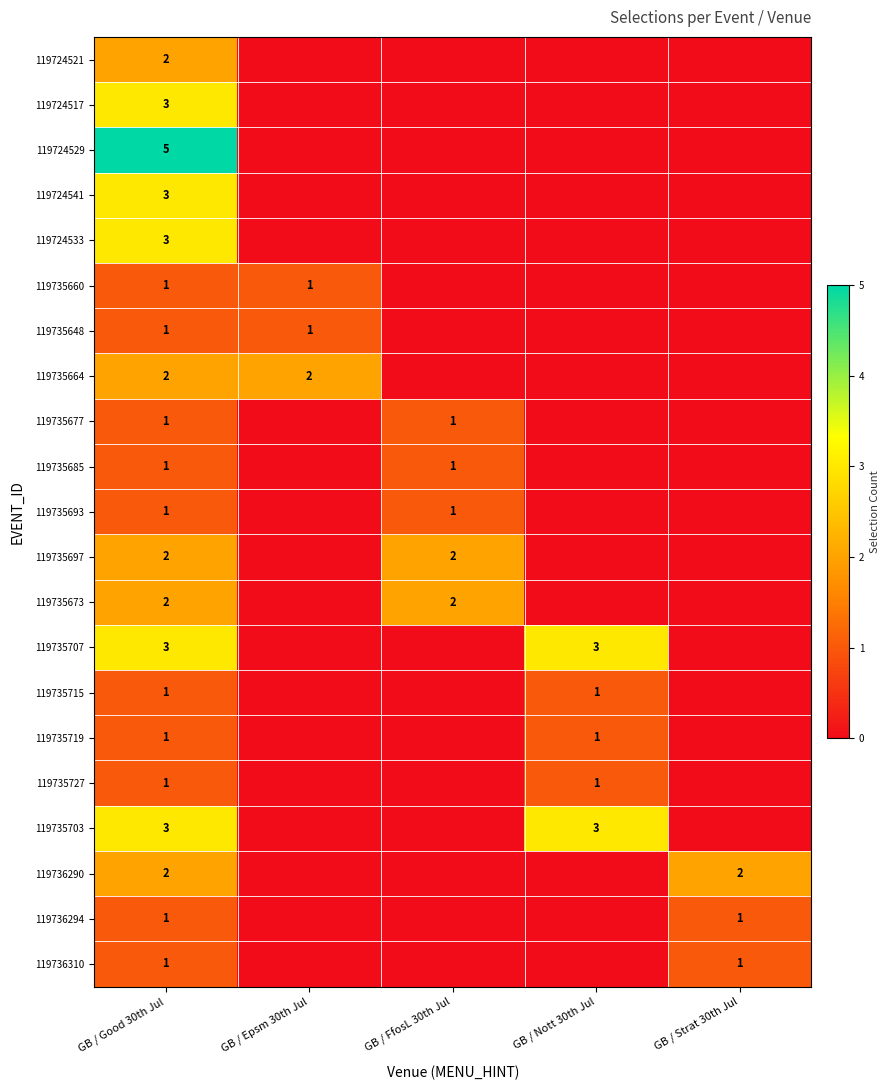

How many series are shown in this chart?

21